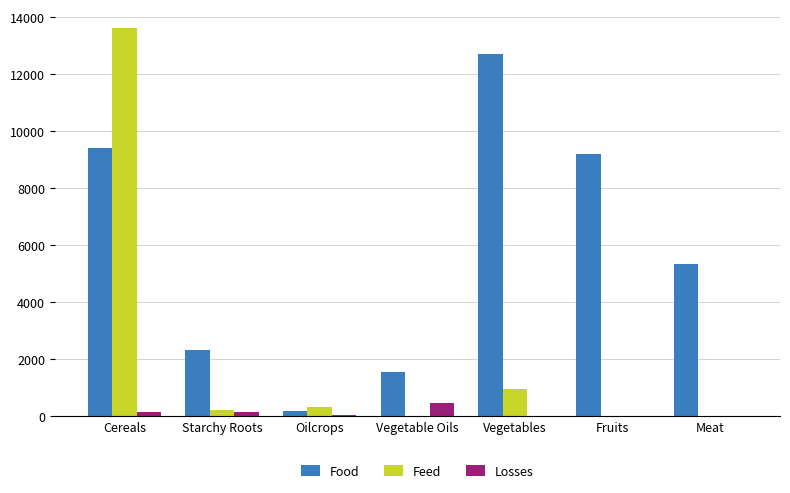

What is the maximum value for Feed?

13587